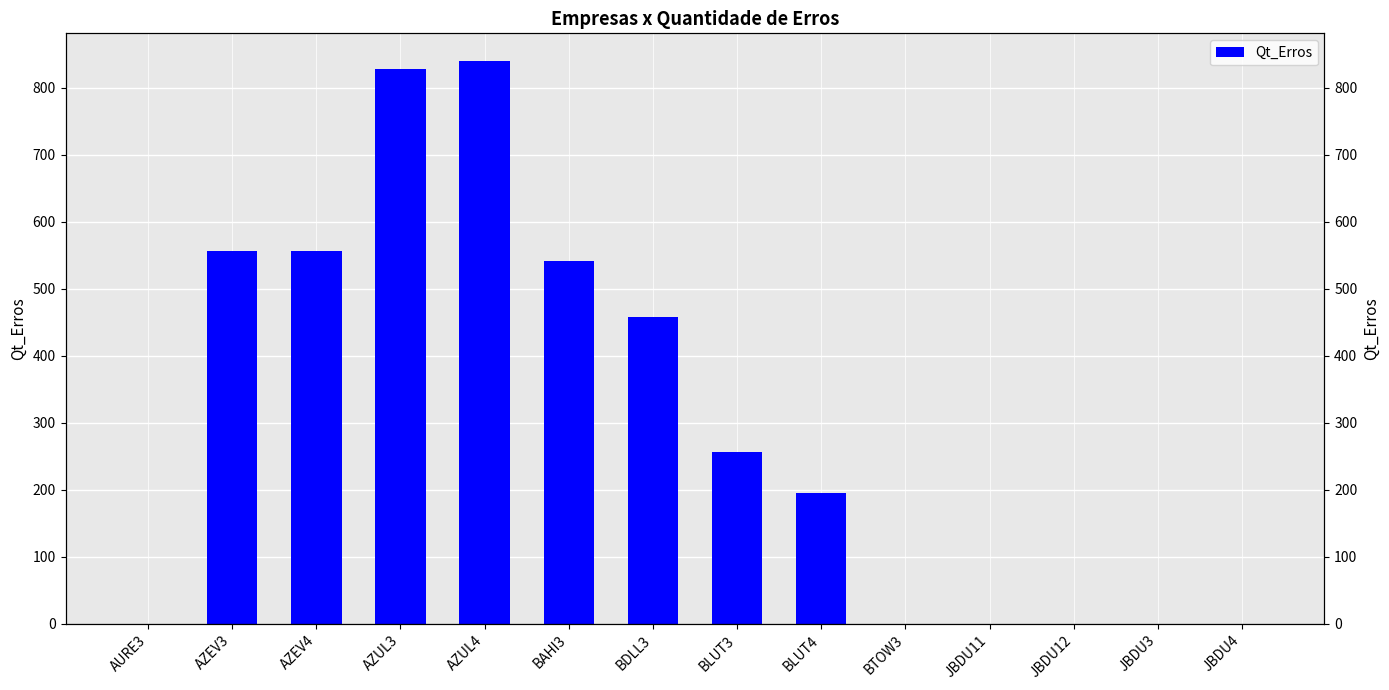

What is the difference between the maximum and minimum values?

839